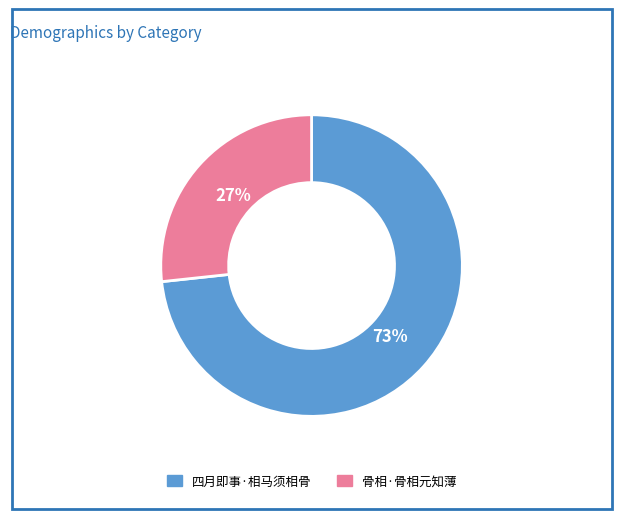

What is the smallest slice in the pie chart?

骨相·骨相元知薄